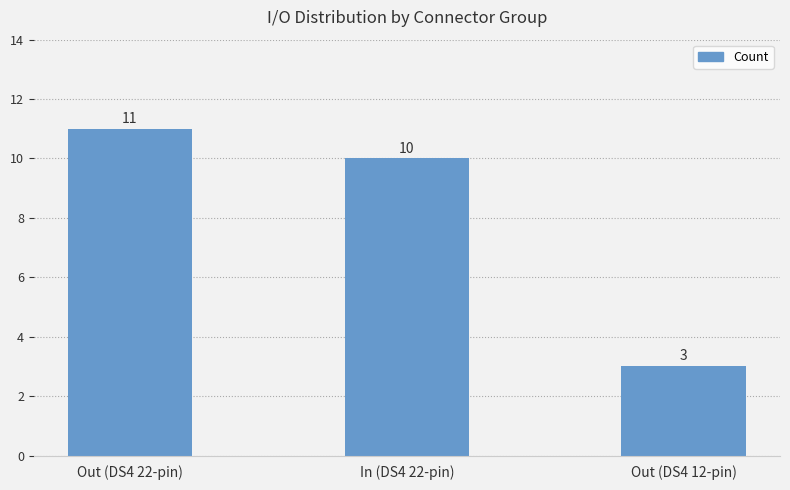

Rank the categories by value from highest to lowest.

Out (DS4 22-pin), In (DS4 22-pin), Out (DS4 12-pin)